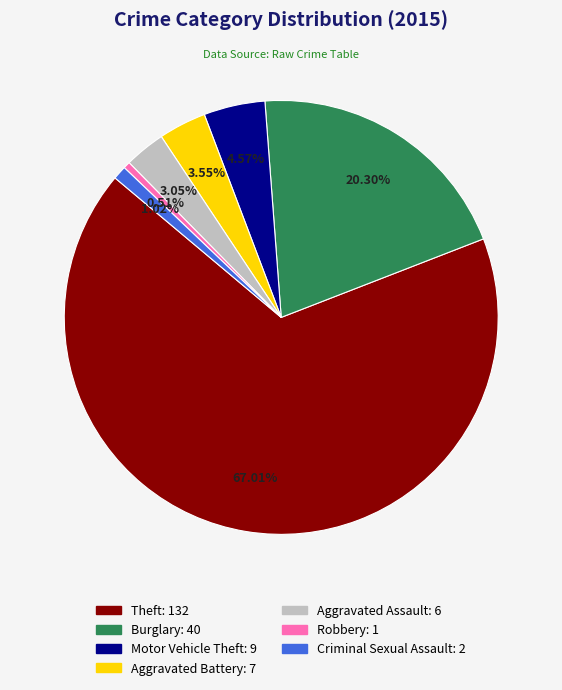

Is there any slice that represents more than half of the pie?

Yes